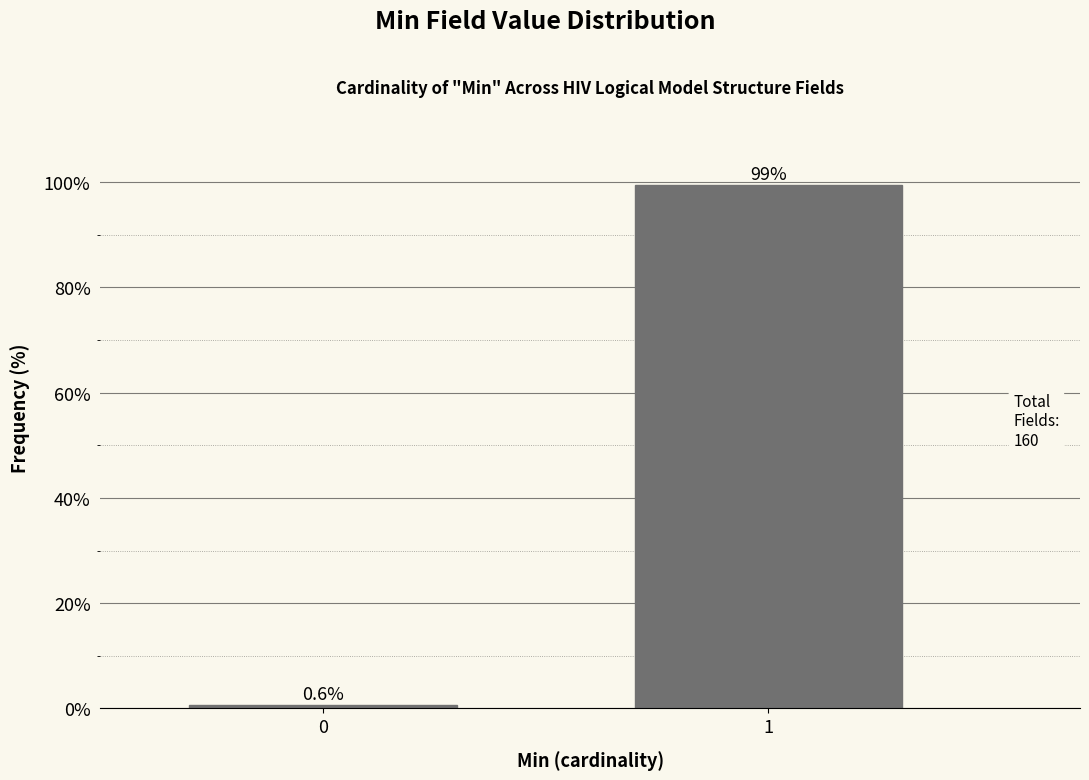

Reading left to right, what are all the values shown in this chart?

0.6	99.4